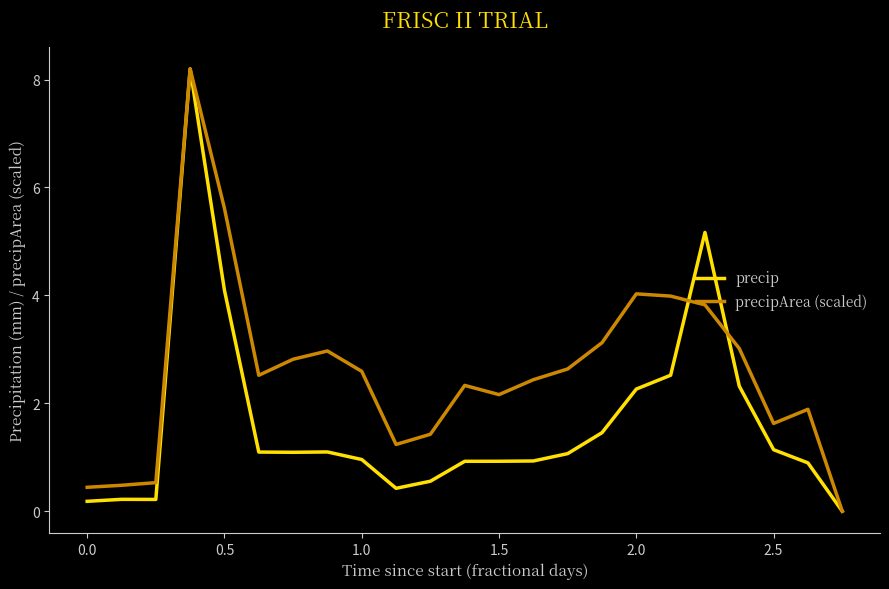

What is the maximum value shown in the chart?

8.2